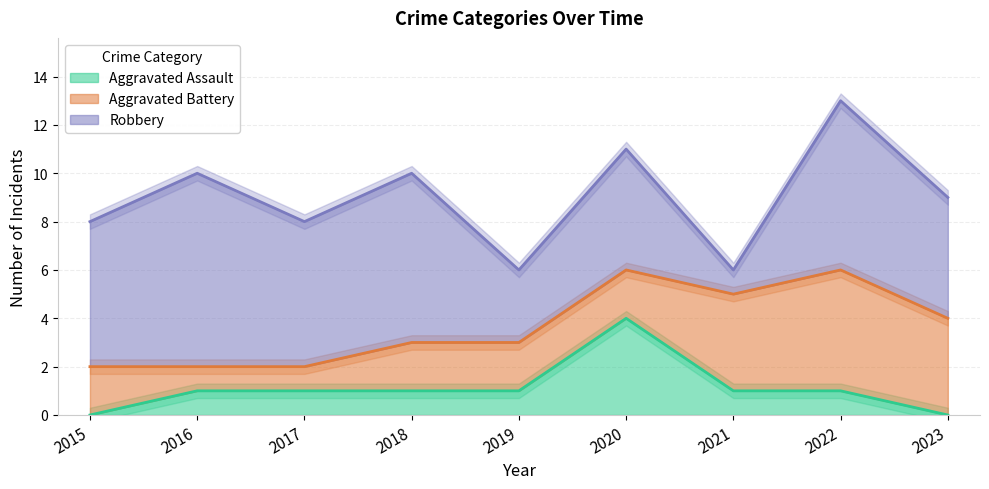

Which series has the largest range (max minus min)?

Robbery